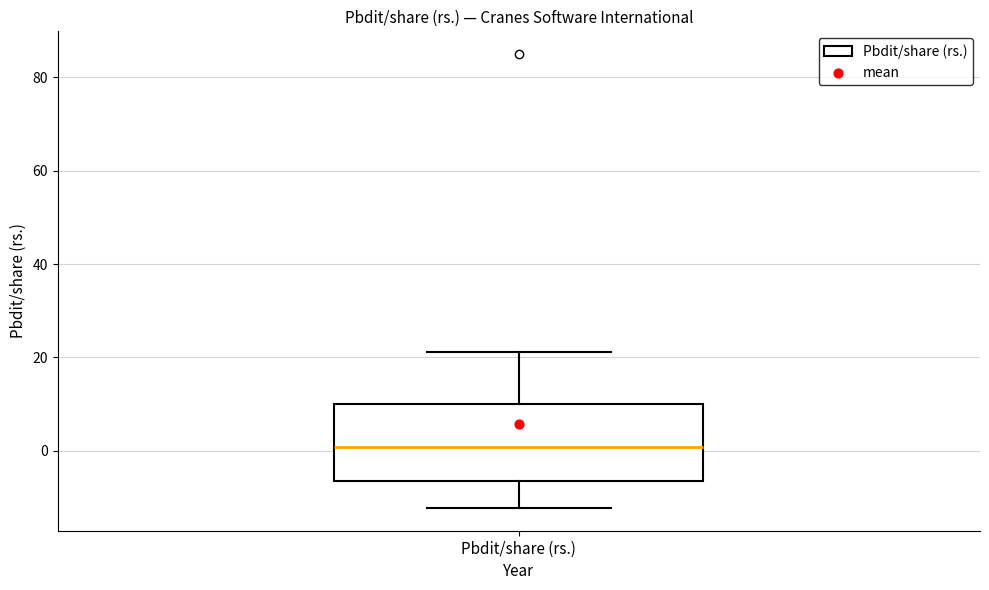

Transcribe this box plot: give where the median line is, the range the box spans, and where the two whiskers end, as read against the y-axis. The values are not printed on the chart, so give them approximately, as read against the axis.

median 0, box -6 to 10, whiskers -12 to 22